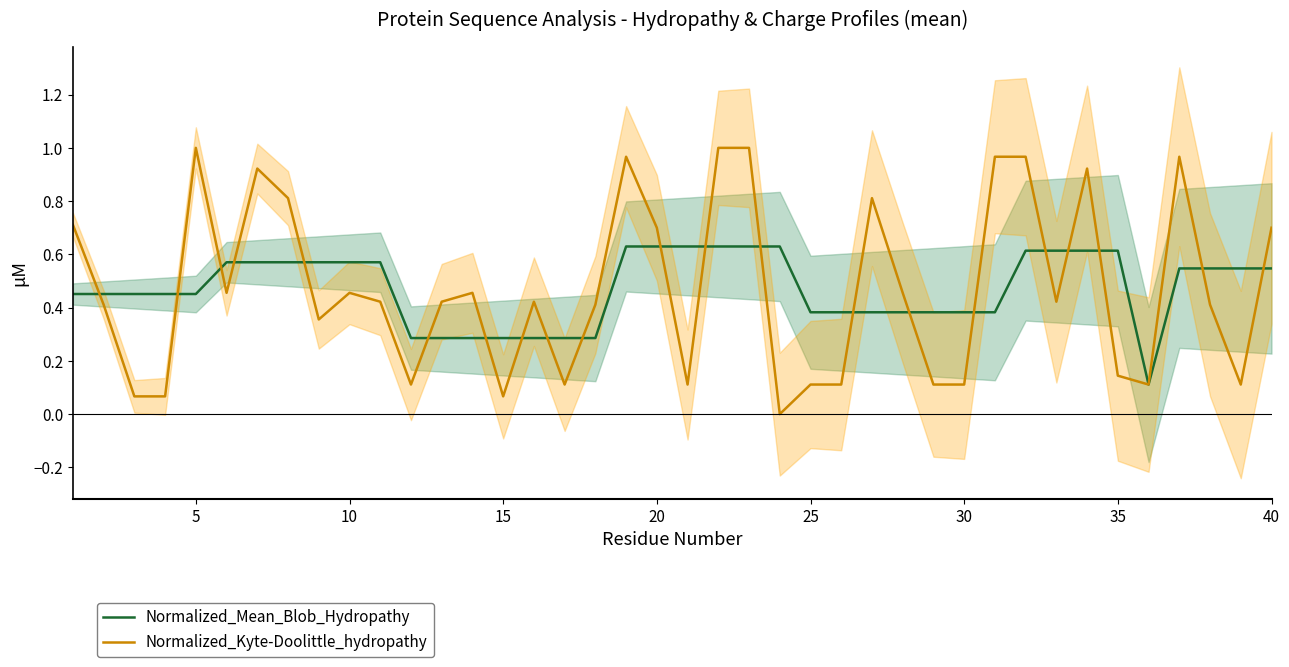

The Normalized_Mean_Blob_Hydropathy series shows 0.2 at 15. True or false?

False